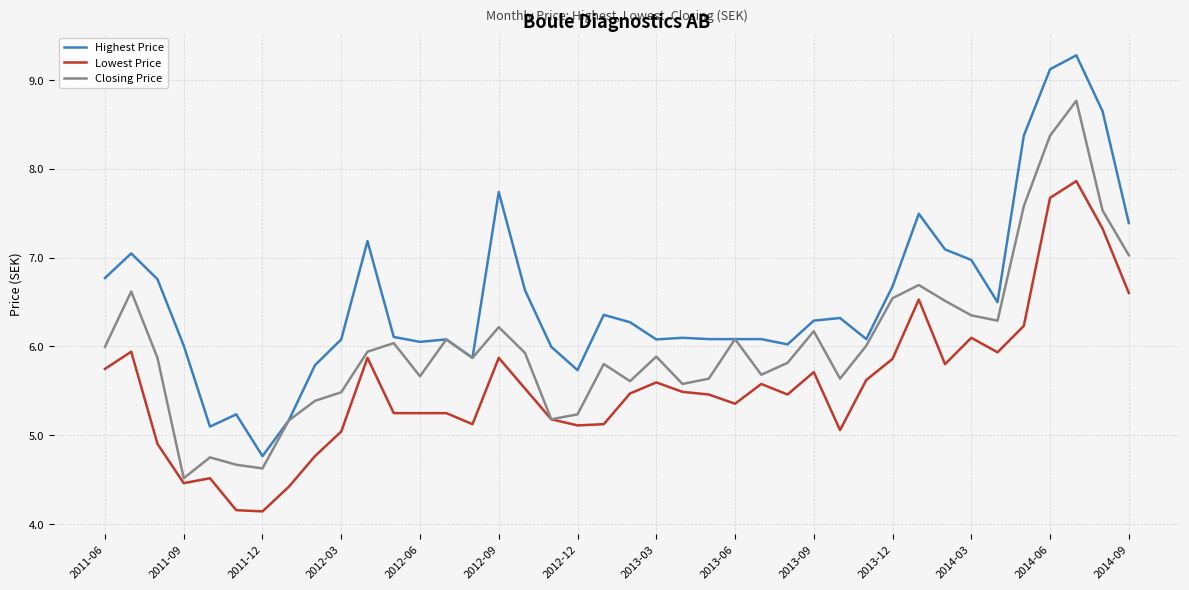

Which series has the widest spread of values?

Highest Price